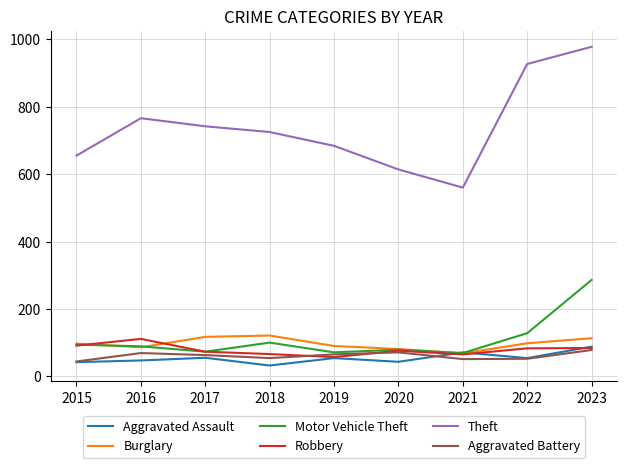

At which category does the chart reach its minimum across all series?

2018